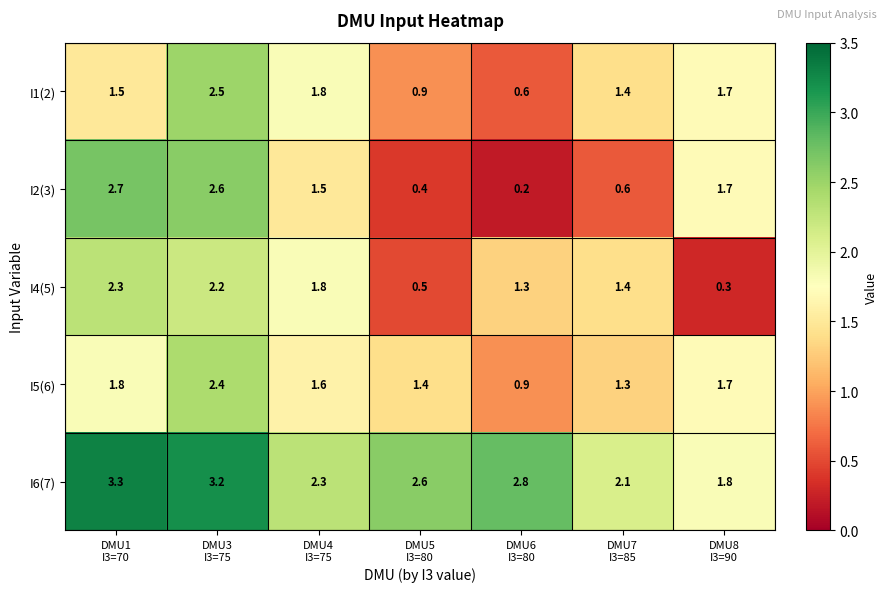

What is the difference between the maximum and second lowest values in the I4(5) series?

1.8